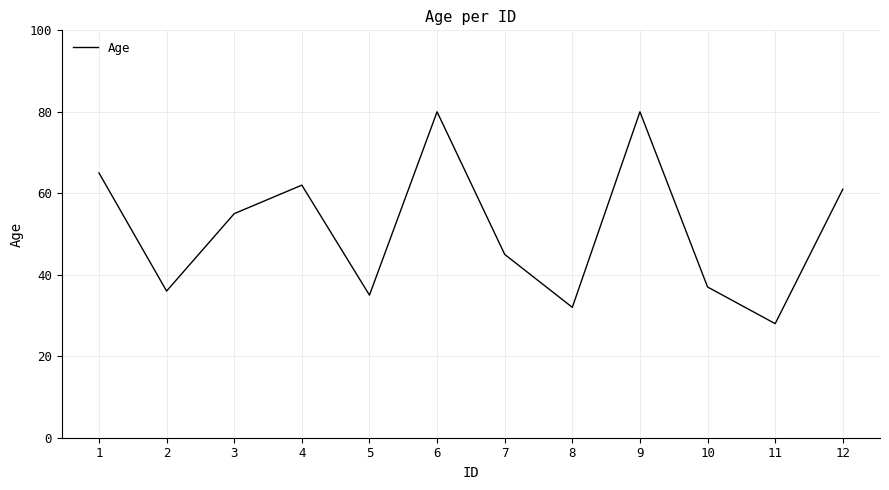

Approximately how many times larger is the value at 2 compared to 10?

1.0